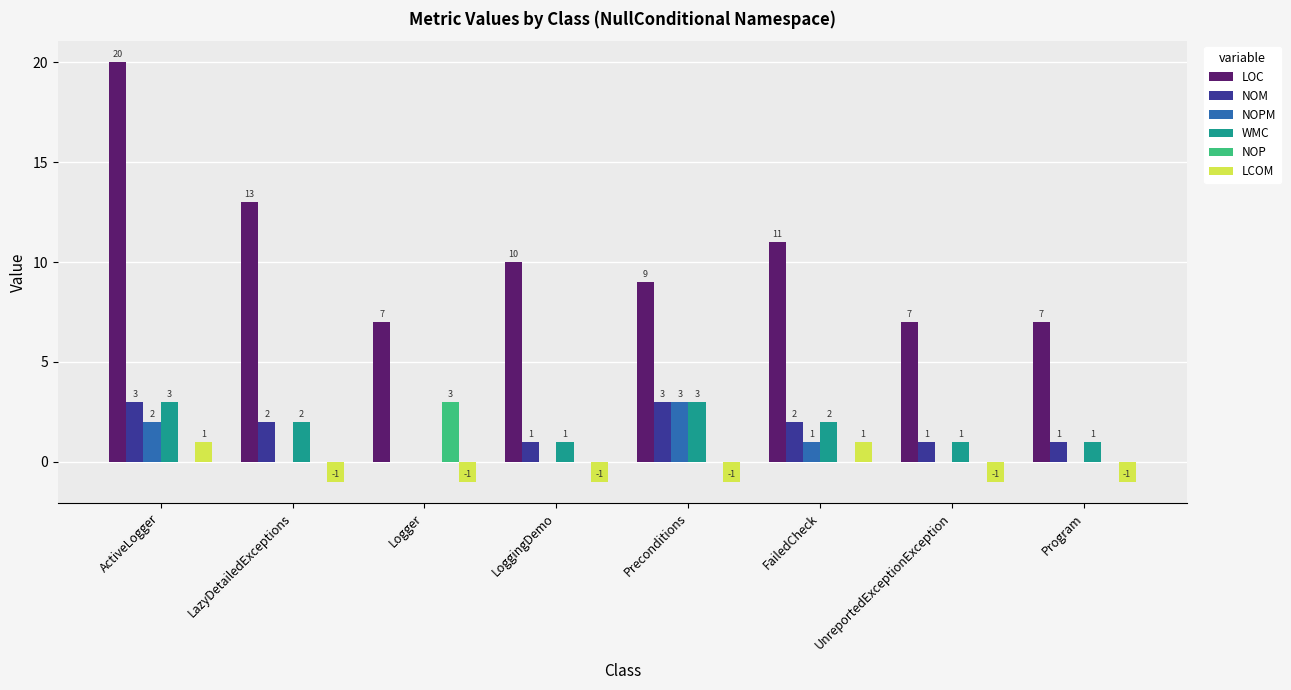

Is the value of LCOM at UnreportedExceptionException greater than the value of NOP at UnreportedExceptionException?

No